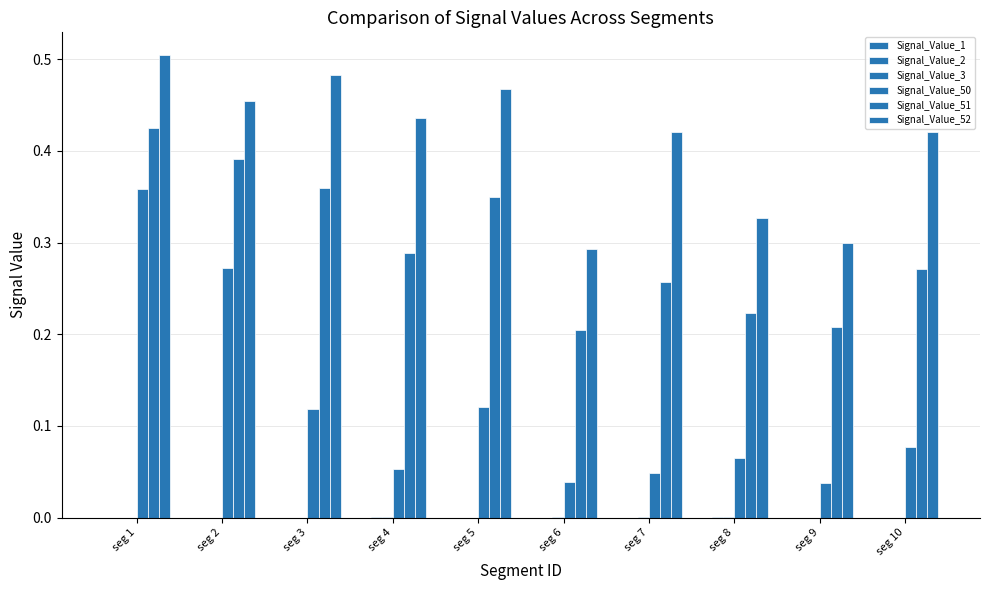

List the labels in order of Signal_Value_52 value, smallest first.

seg 6, seg 9, seg 8, seg 7, seg 10, seg 4, seg 2, seg 5, seg 3, seg 1